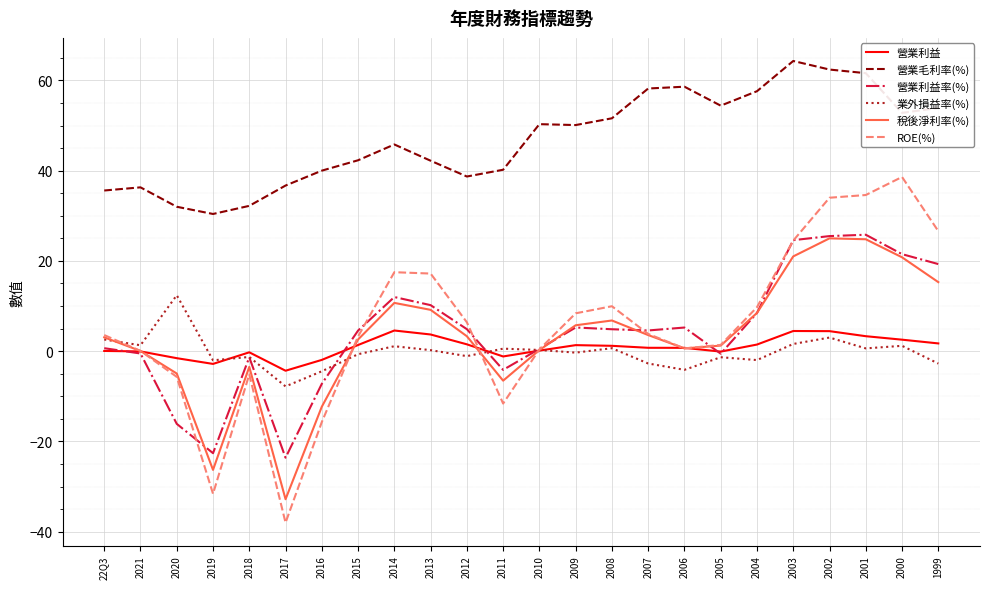

What is the highest value of the 營業利益率(%) series?

25.8